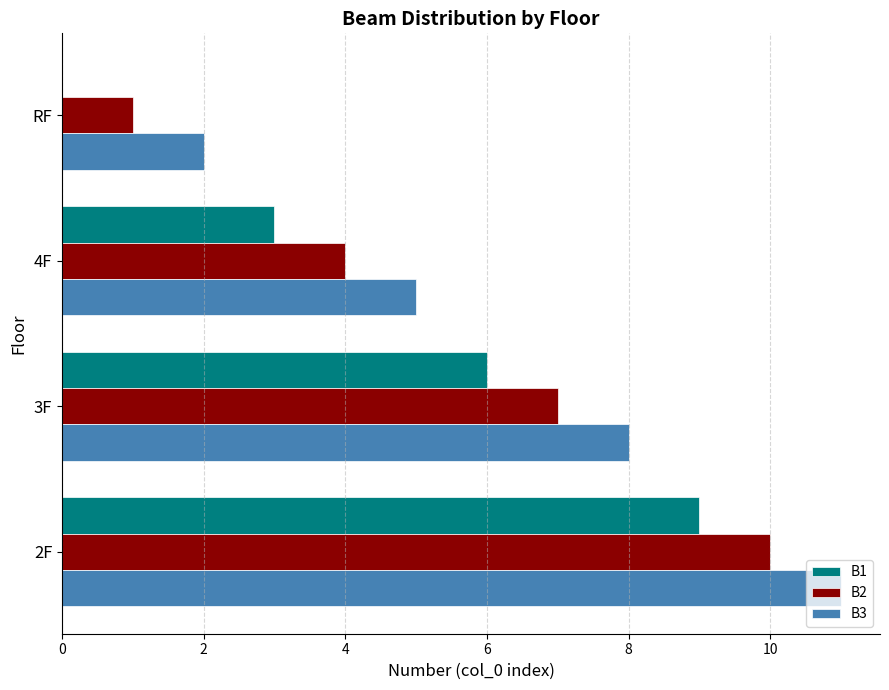

True or false: B3 has a value of 8 at 3F.

True